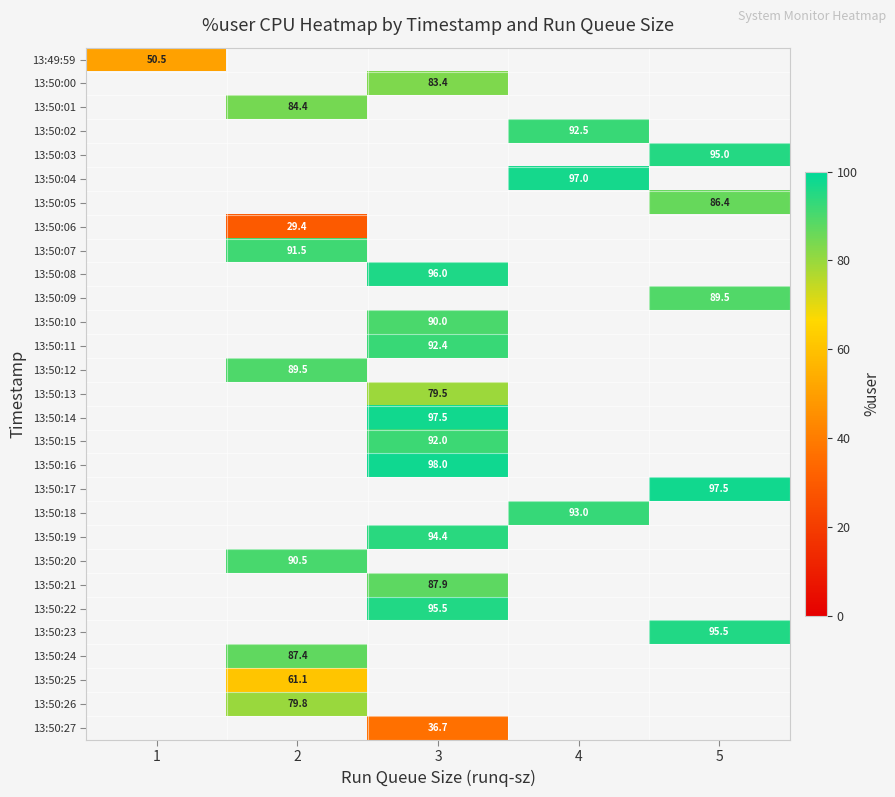

Which has a higher value, 3 or 1?

1